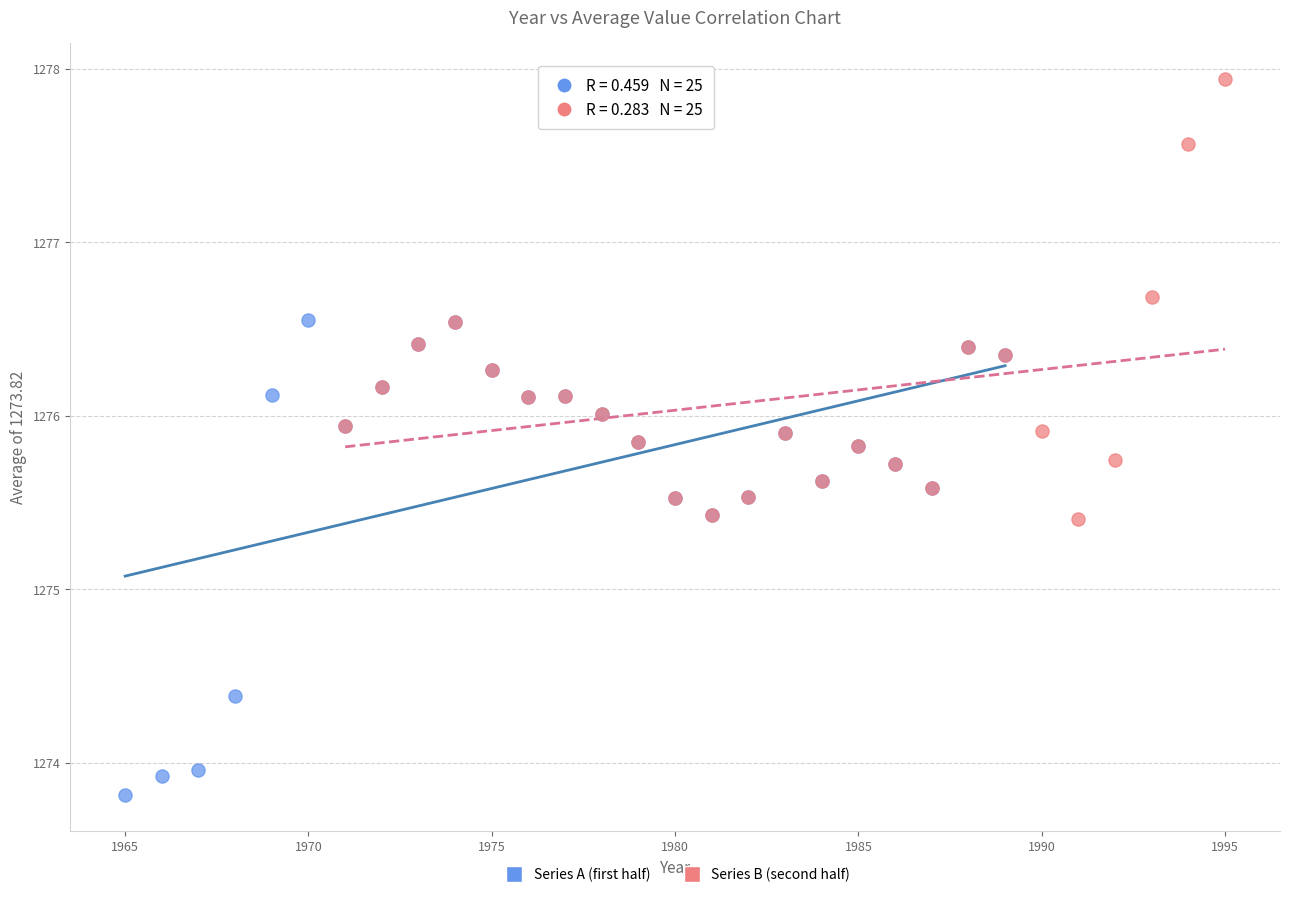

Which series has the widest spread of Y values?

Series A (first half)